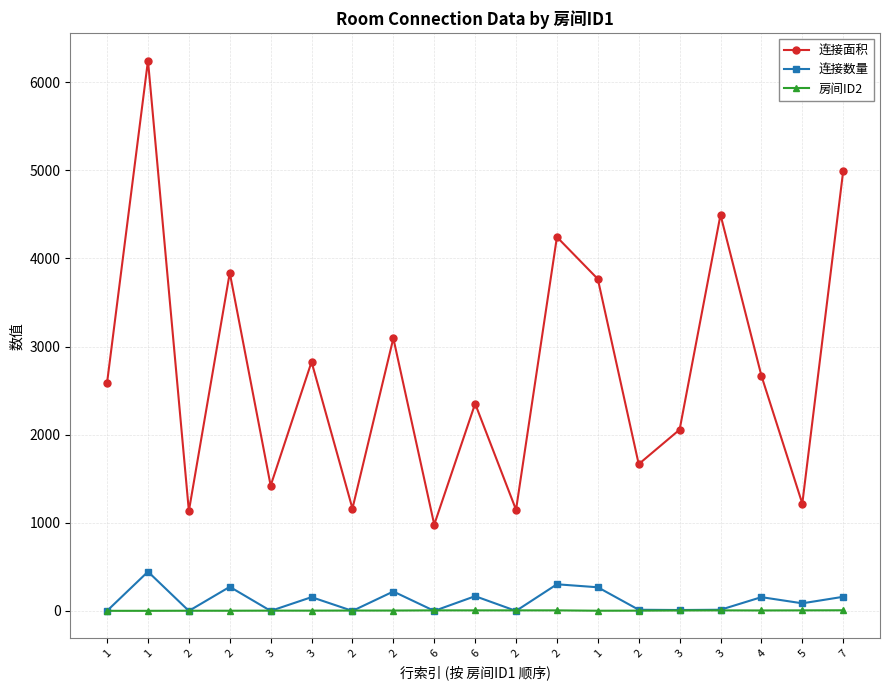

The value of 连接数量 at 1 is 3. True or false?

False